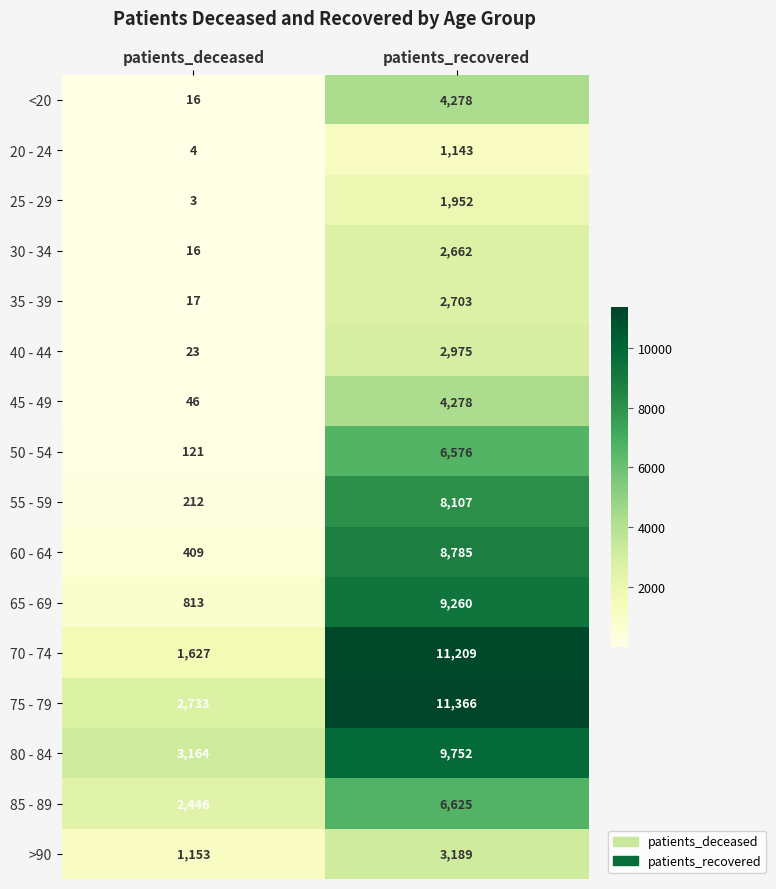

What is the difference between the highest and lowest values at patients_recovered?

10223